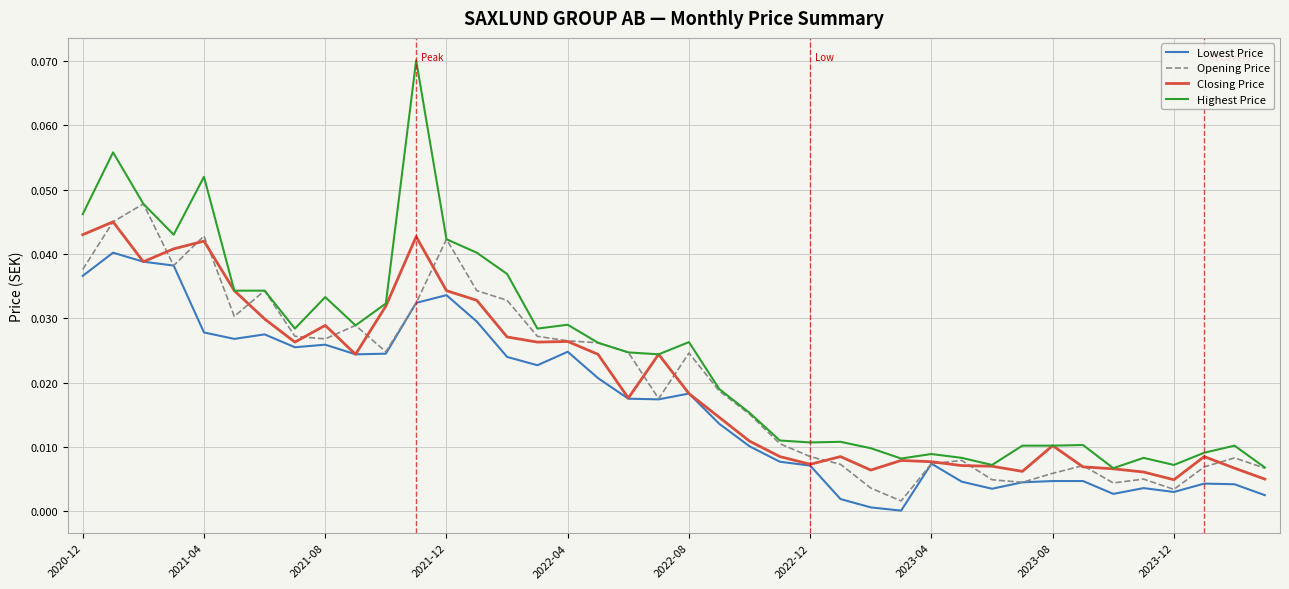

How many Closing Price values are between 0 and 1?

40